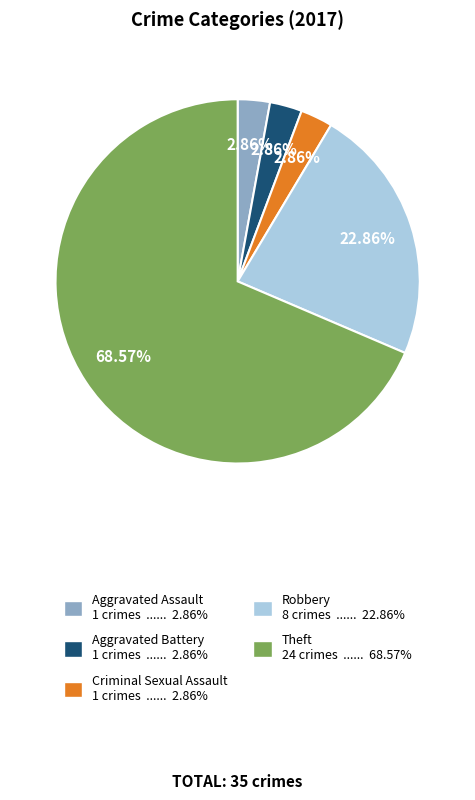

What is the ratio of the value at Theft 24 crimes ...... 68.57% to the value at Aggravated Assault 1 crimes ...... 2.86%?

24.0